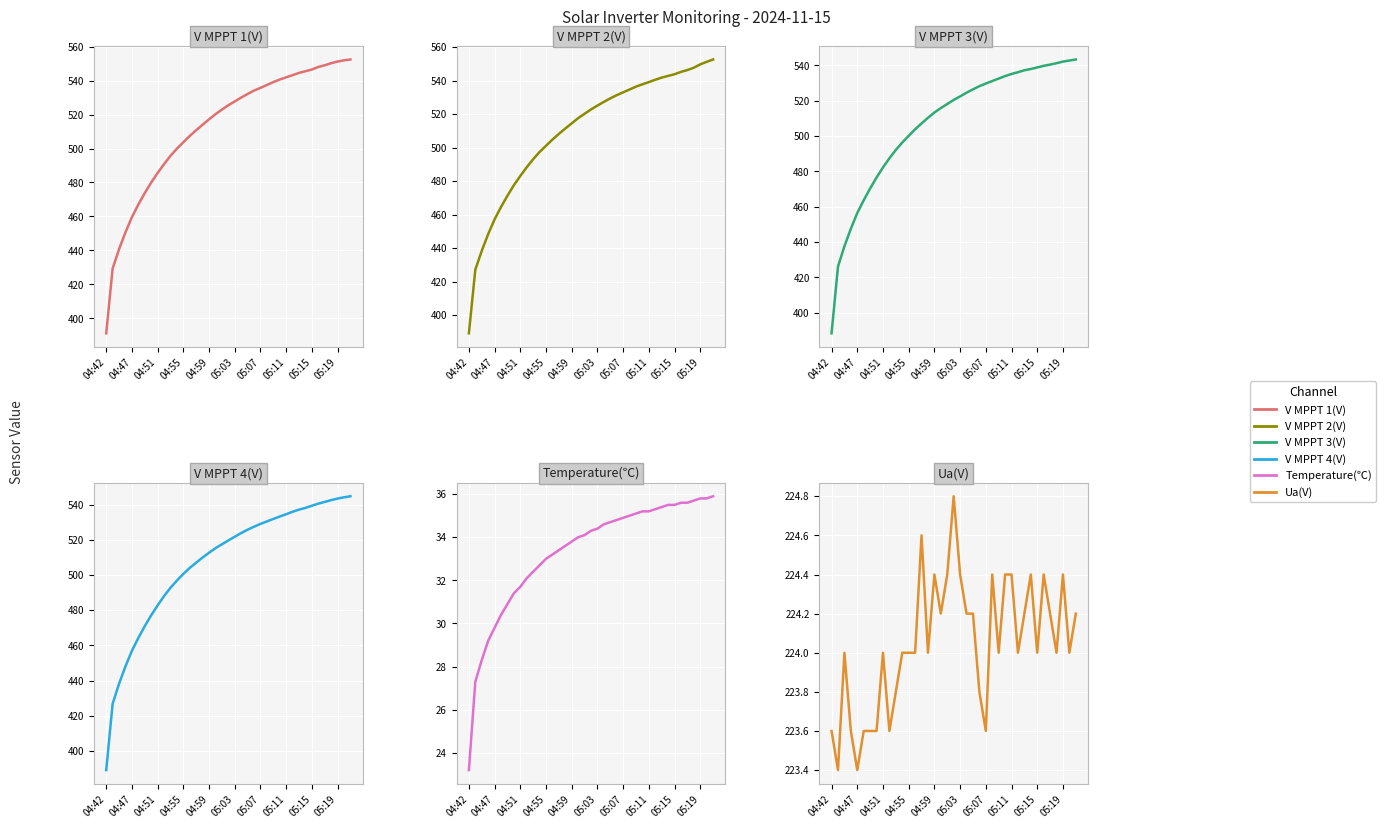

What is the minimum value shown in the chart?

23.2